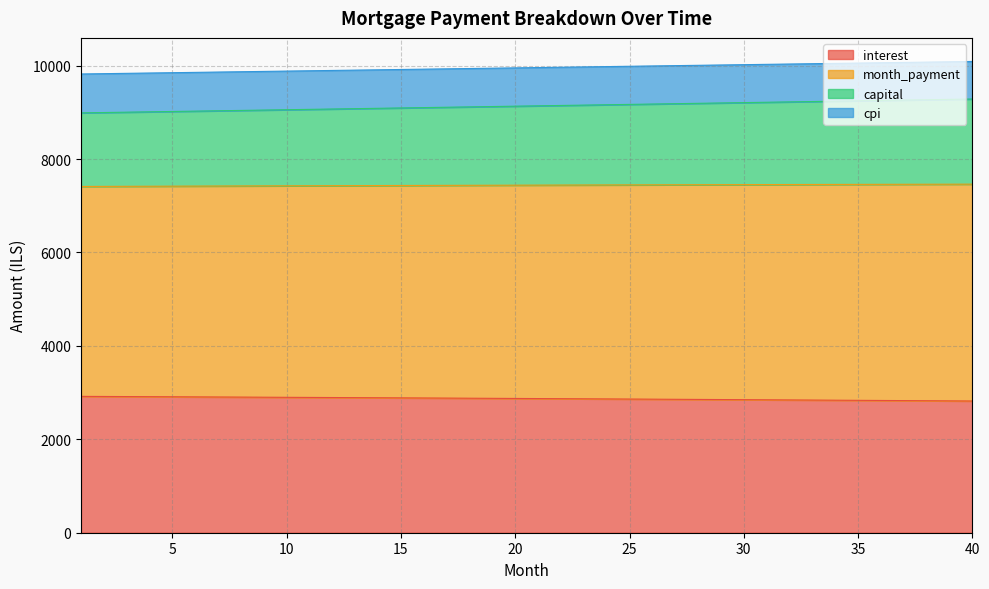

What is the highest value of the interest series?

2919.1